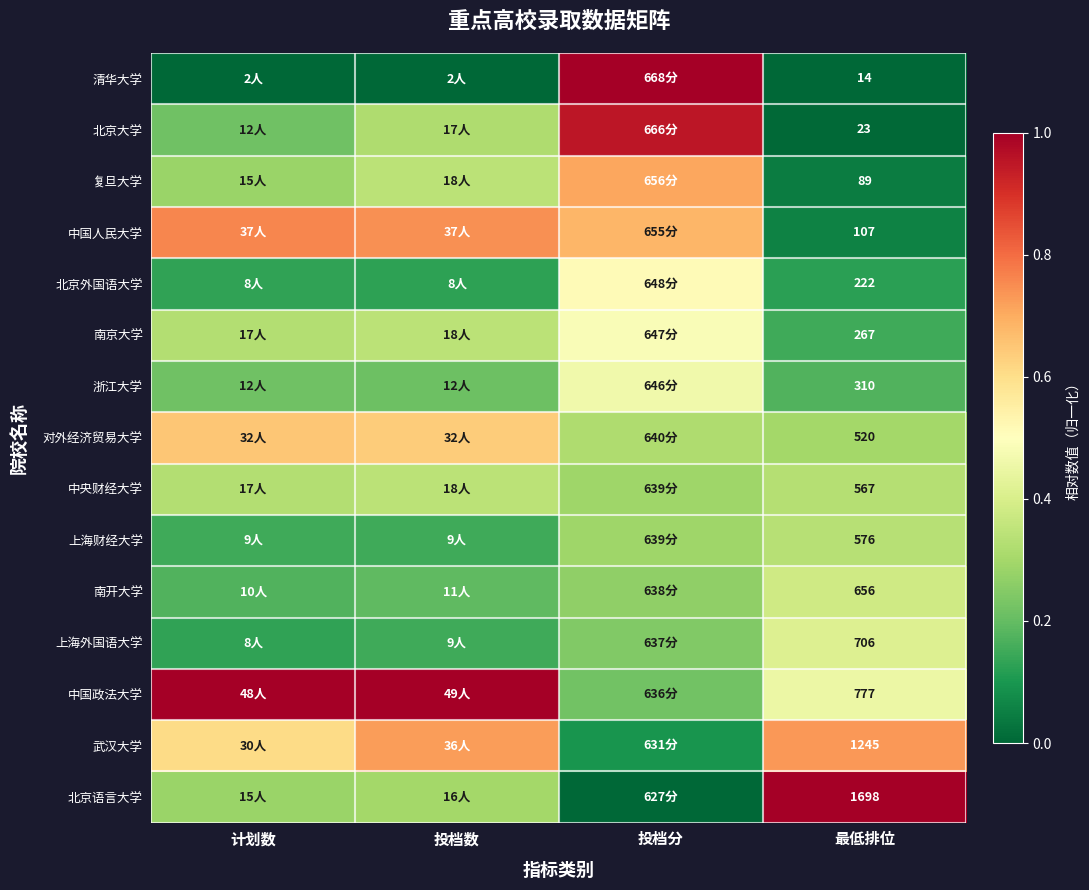

Is it true that 南开大学 equals 0.3 at 投档分?

True